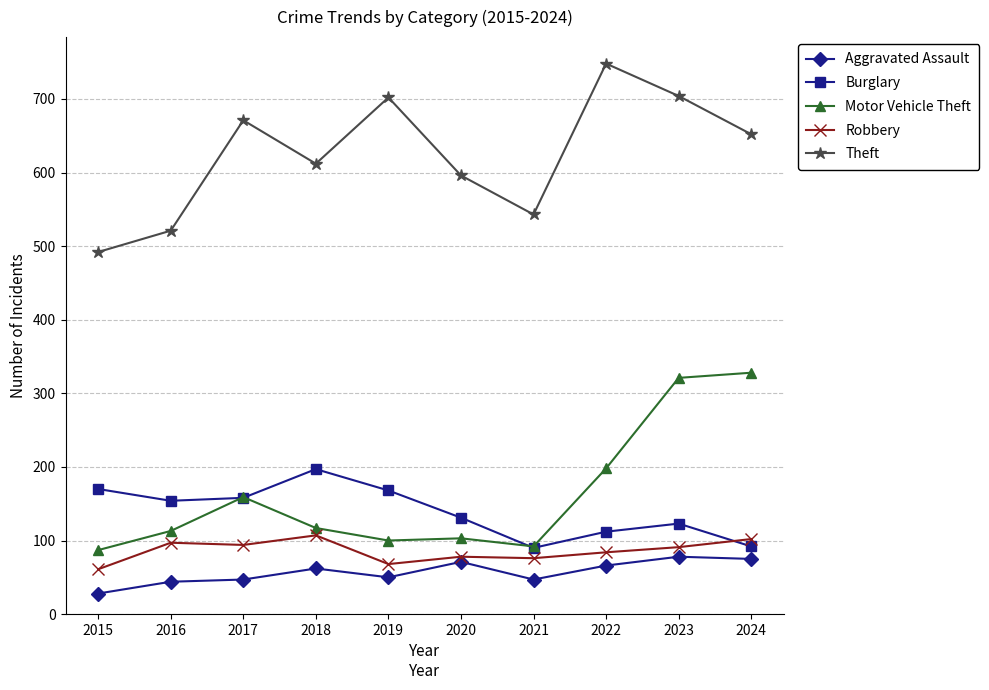

What are all the series names shown in the legend?

Aggravated Assault, Burglary, Motor Vehicle Theft, Robbery, Theft